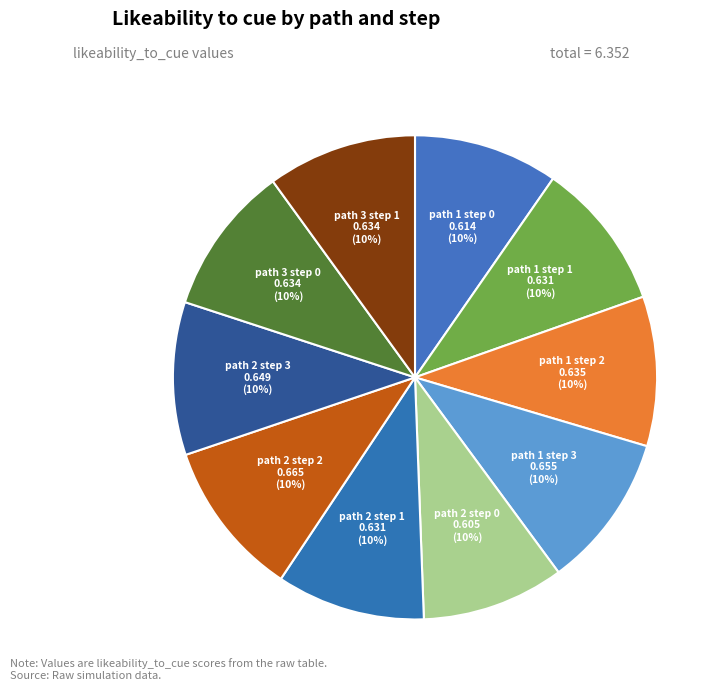

How many slices are in this pie chart?

10